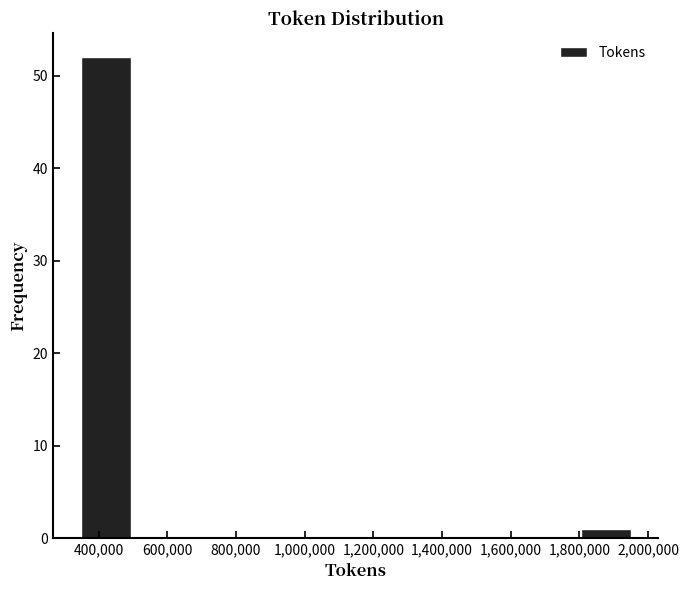

Which range on the x-axis has the tallest bar?

340000 to 500000